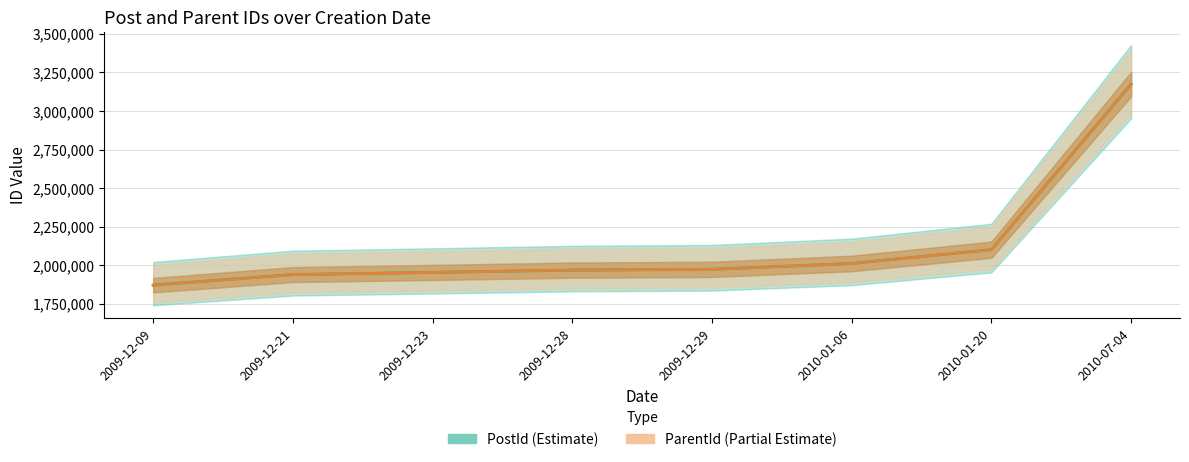

True or false: PostId and ParentId intersect in this chart.

False